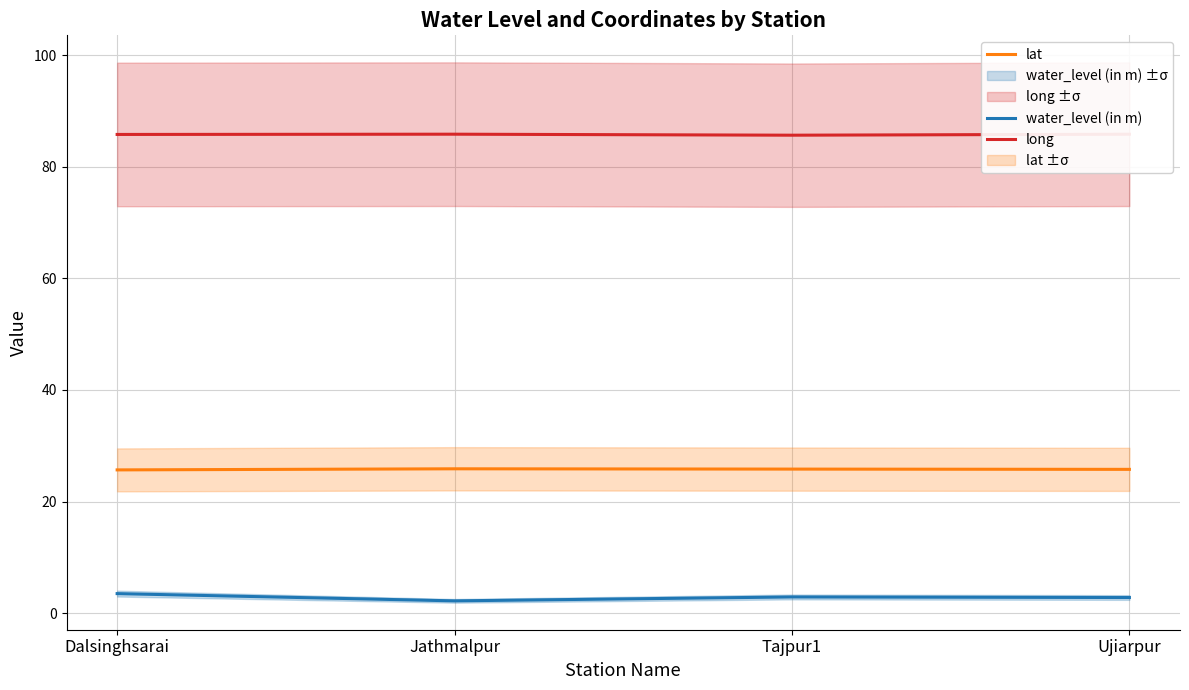

How many series are shown in this chart?

3